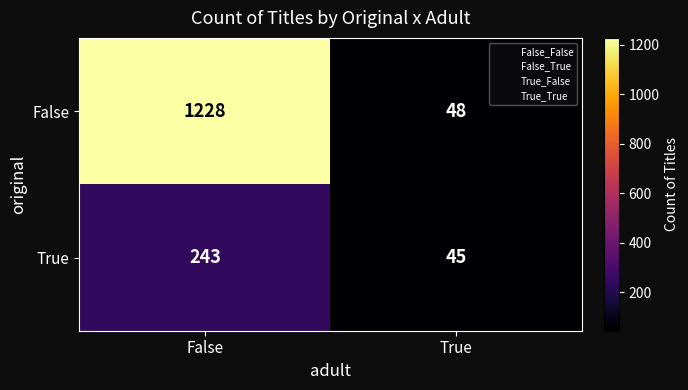

Reading left to right, extract all data points from this chart.

False: 1228	48
True: 243	45